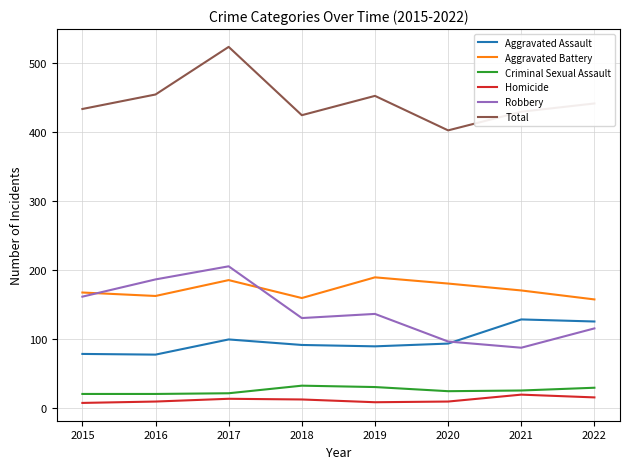

Between 2018 and 2019, which series saw the biggest shift?

Aggravated Battery